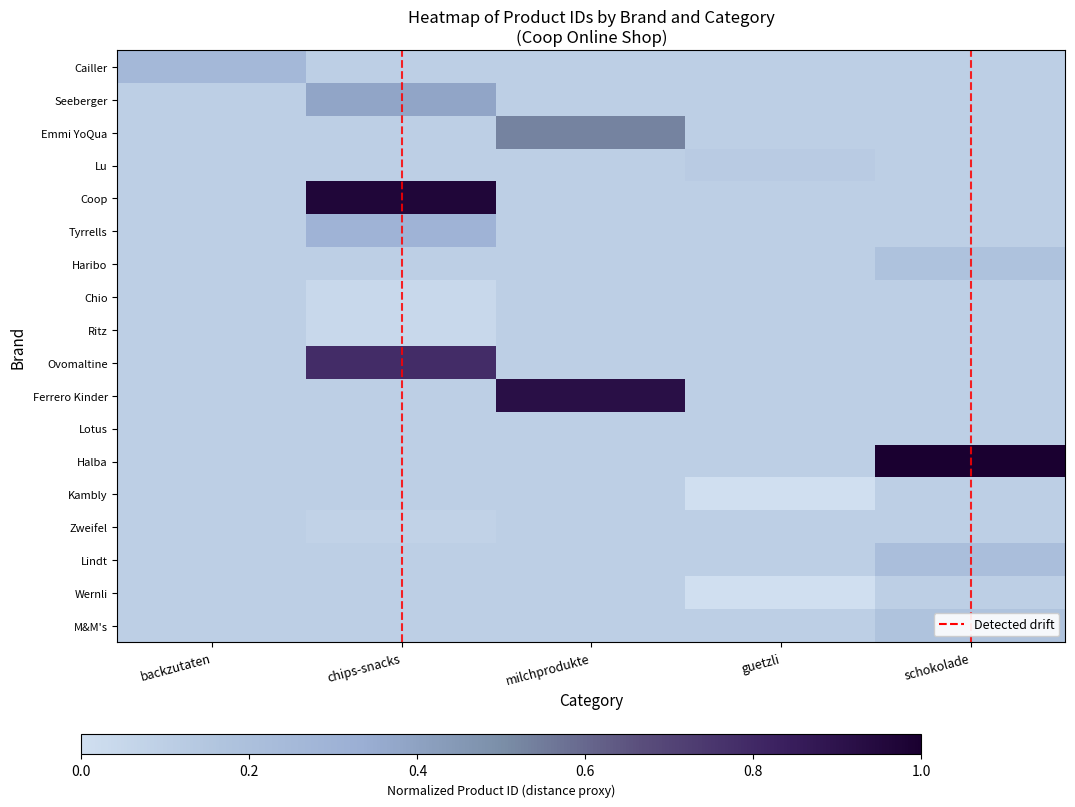

How many categories are shown in the chart?

5